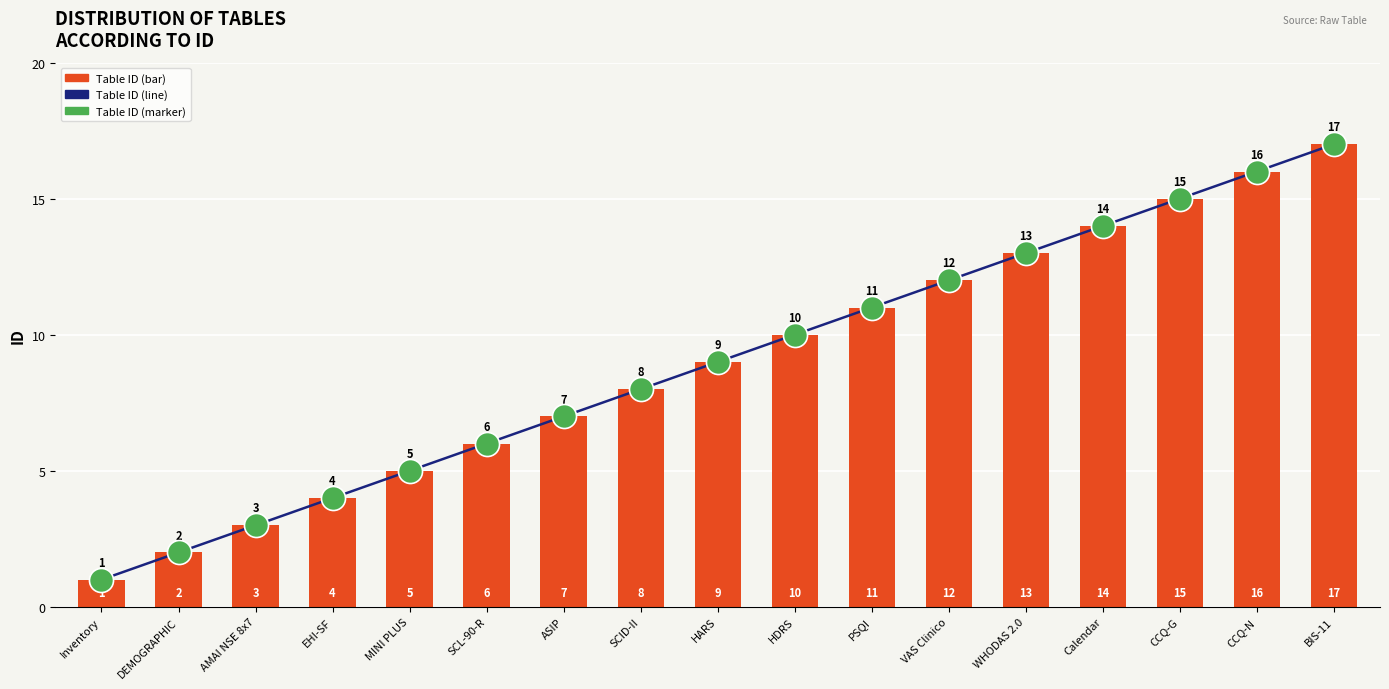

Approximately how many times larger is the value at AMAI NSE 8x7 compared to SCL-90-R?

0.5